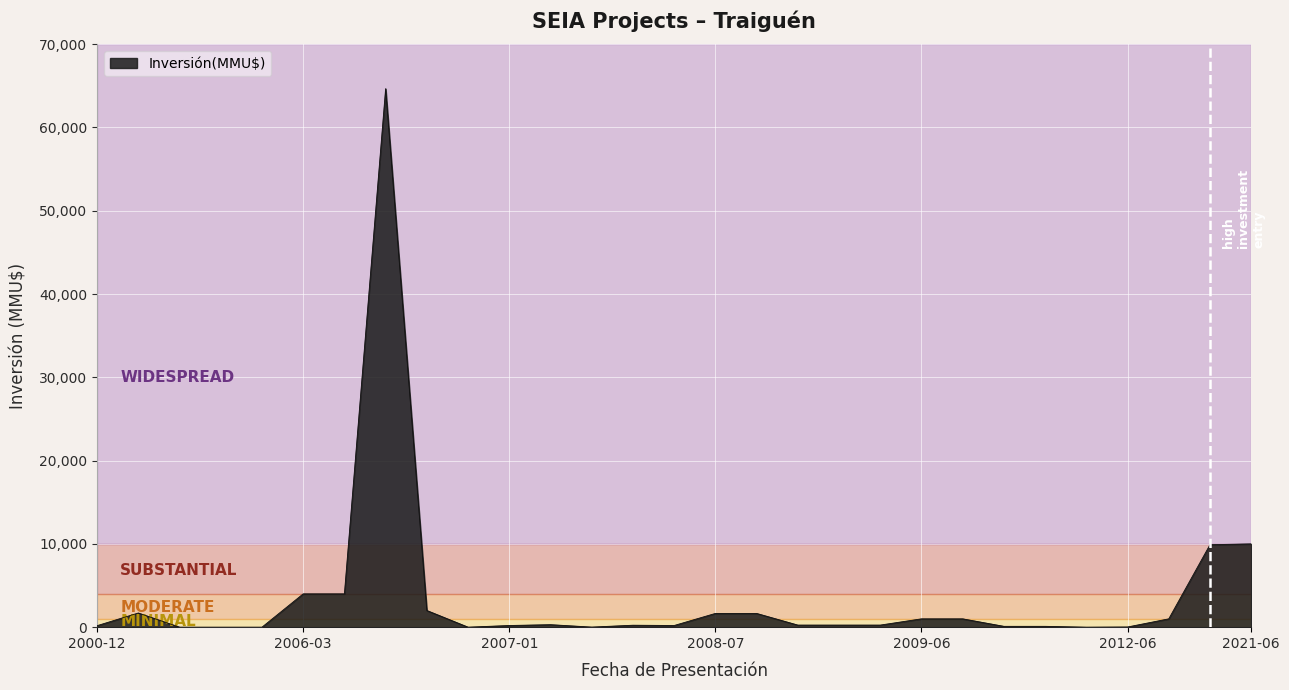

Count the number of categories in the chart.

29